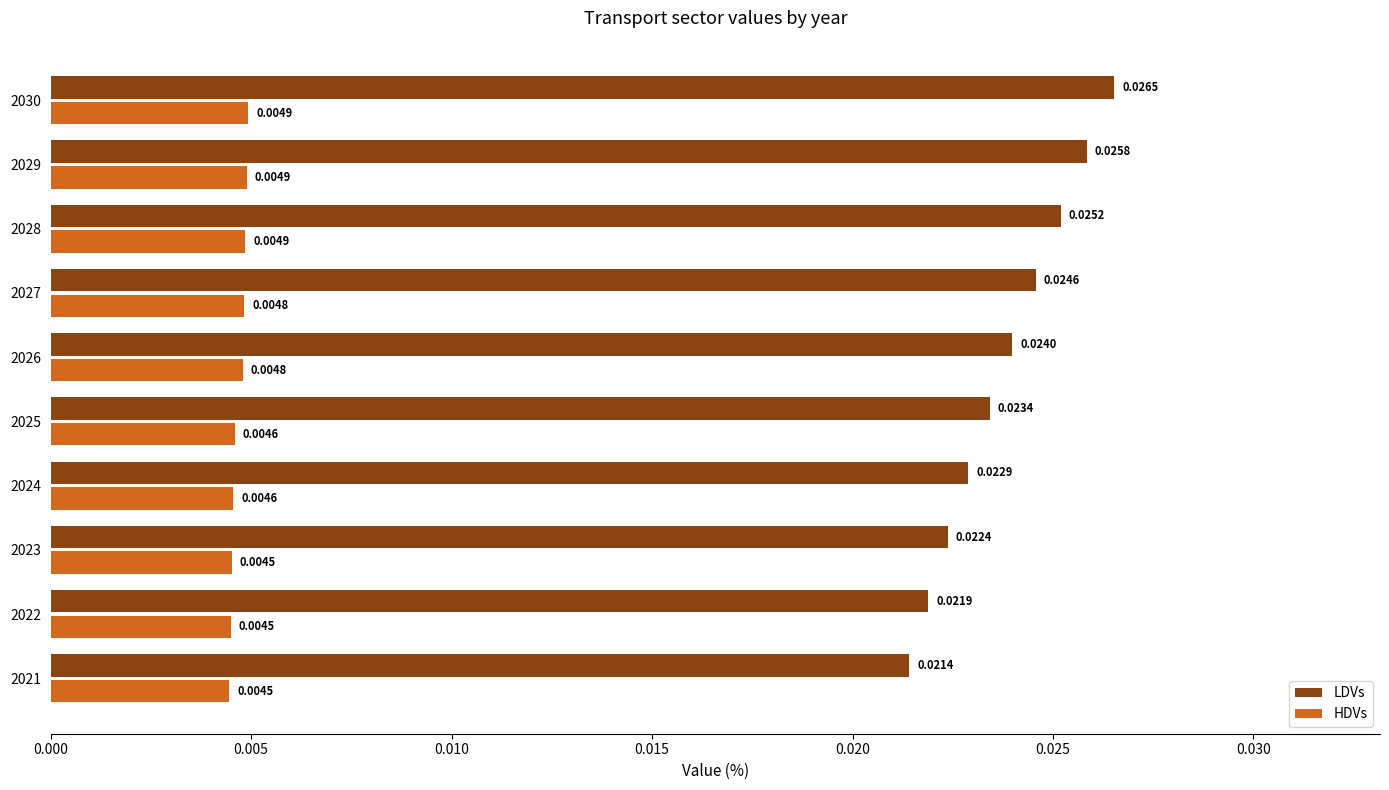

Rank the series by their maximum value, from lowest to highest.

HDVs, LDVs